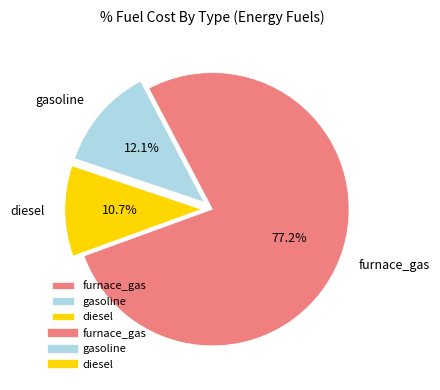

What is the largest slice in the pie chart?

furnace_gas